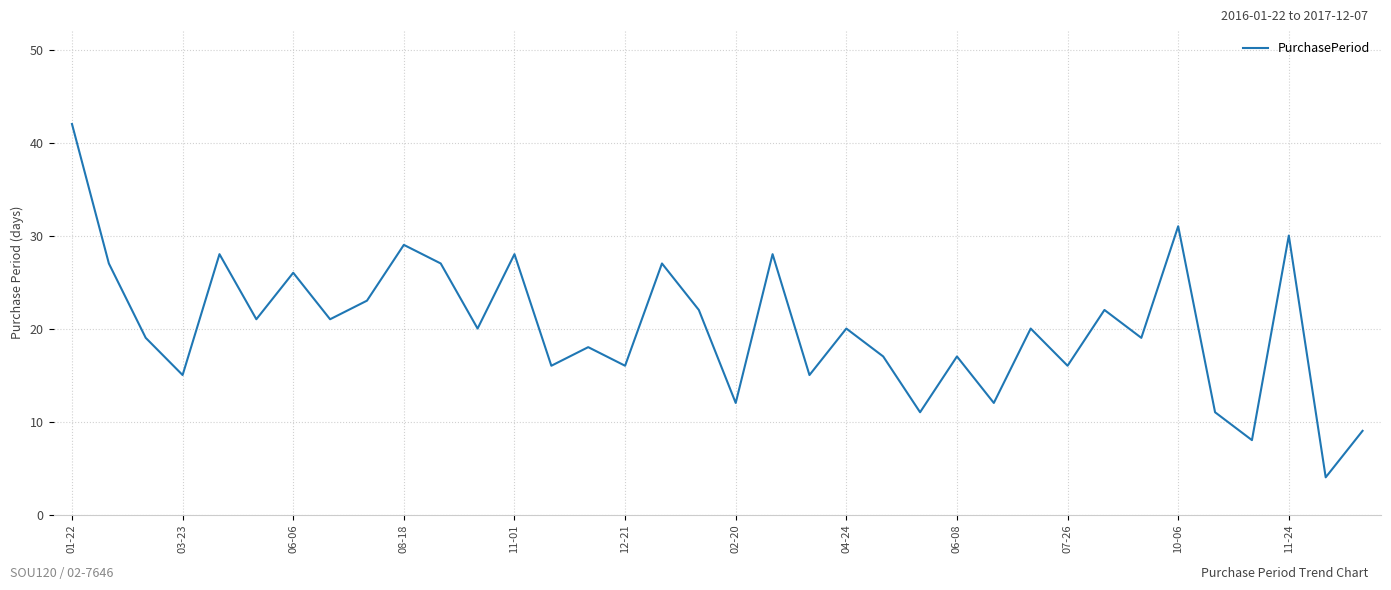

What is the difference between the maximum and minimum values?

38